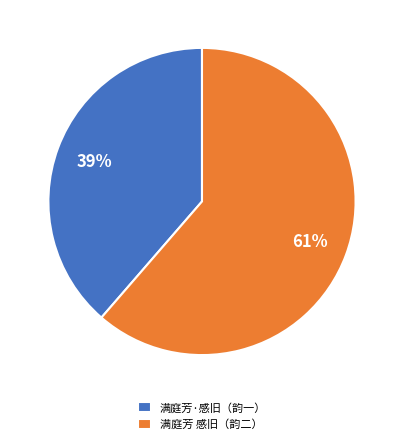

Which has a higher value, 满庭芳·感旧（韵一） or 满庭芳 感旧（韵二）?

满庭芳 感旧（韵二）